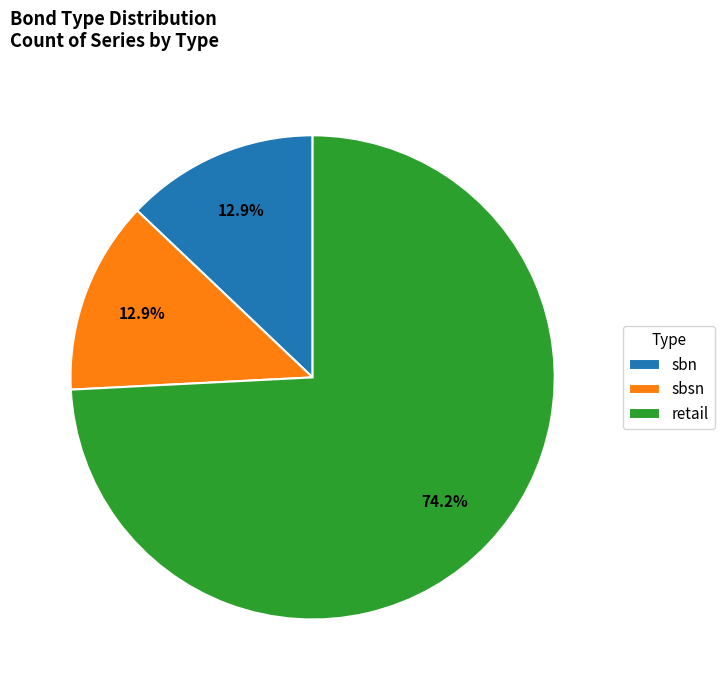

To the nearest percent, what portion does retail represent?

74%